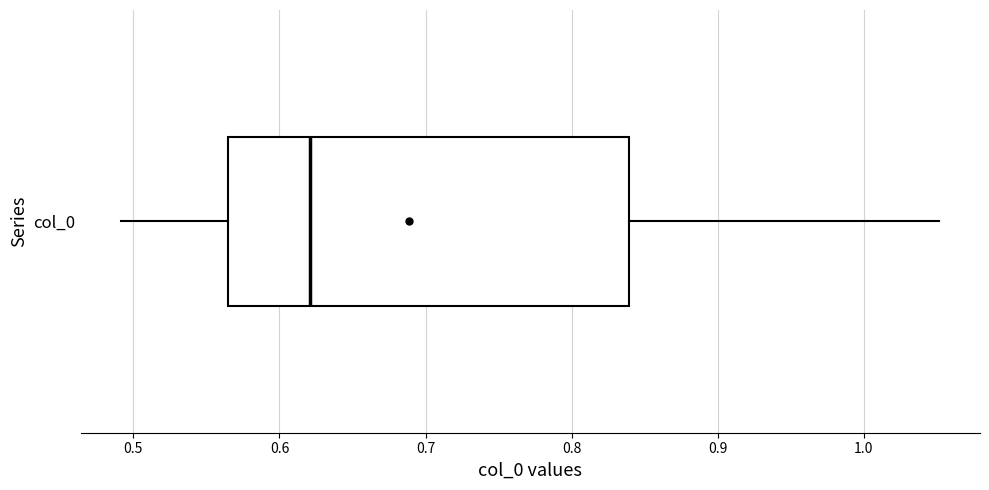

Where is the left edge of the box for col_0 on the x-axis? The values are not printed on the chart, so give them approximately, as read against the axis.

0.56